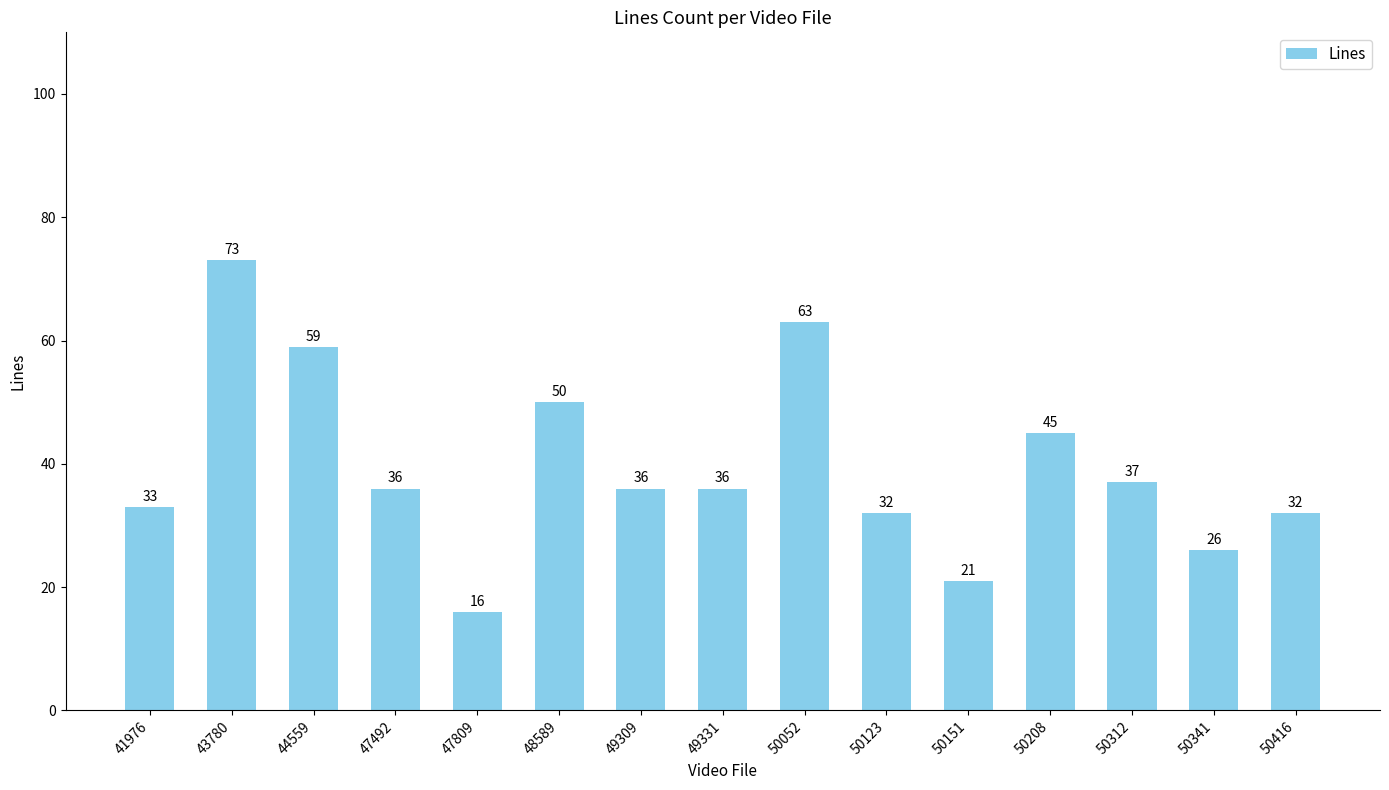

Does the chart contain any negative values?

No